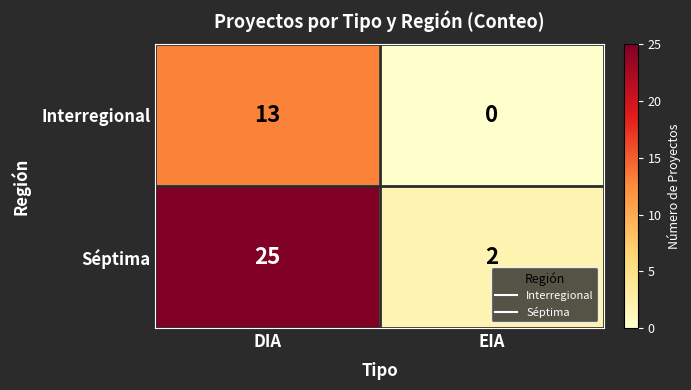

List the labels in order of Séptima value, largest first.

DIA, EIA